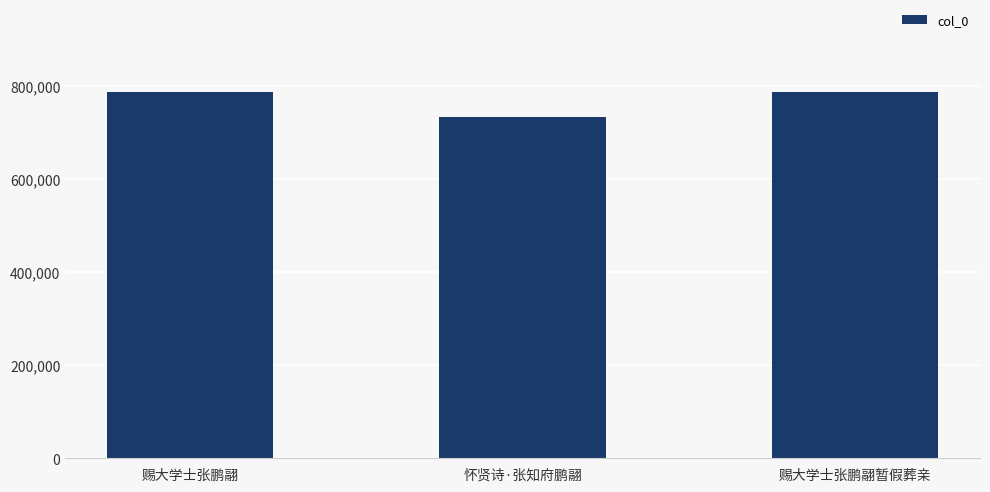

Count the number of categories in the chart.

3